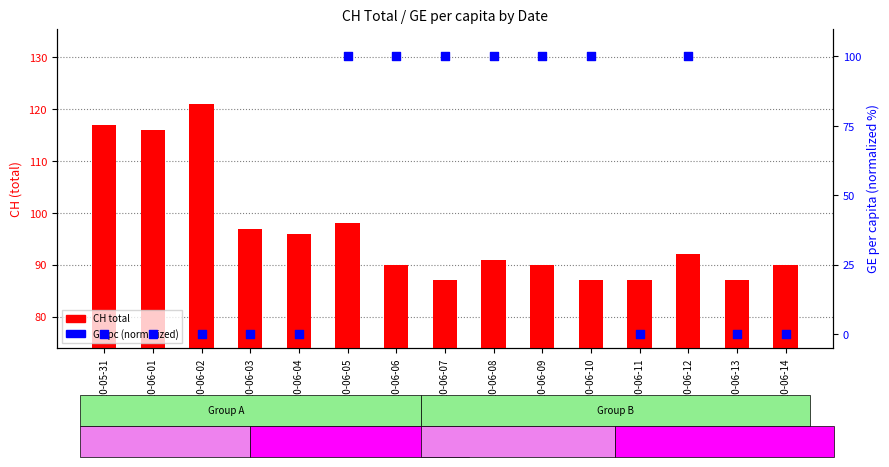

What are all the series names shown in the legend?

CH total, GE pc (normalized)